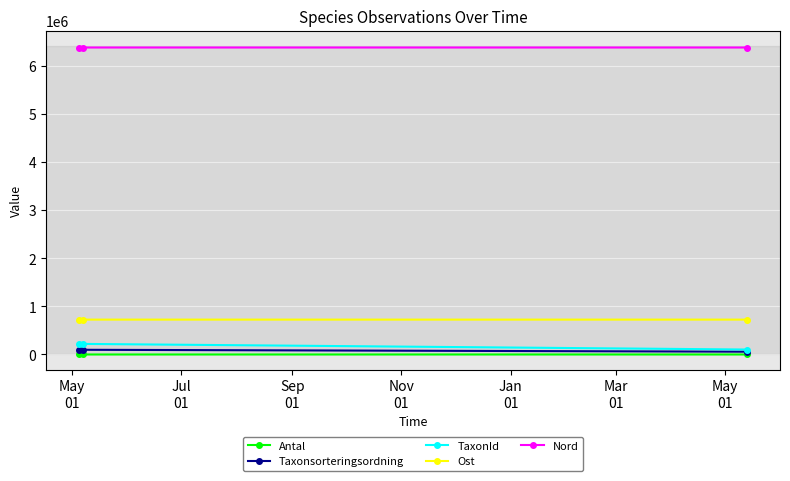

What is the value of the TaxonId point at the 2nd from the left?

219847